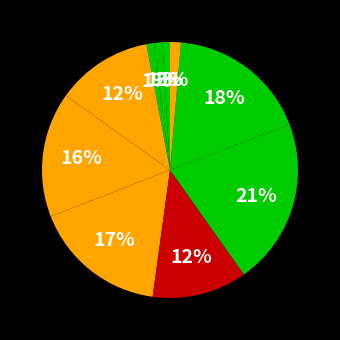

How many segments does this pie chart have?

10